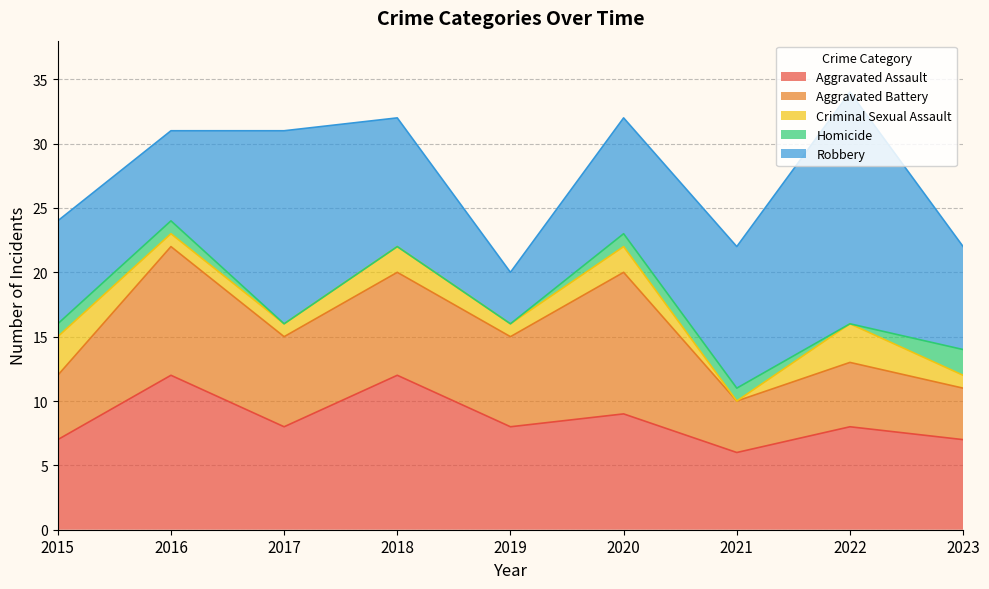

How many values in the Aggravated Assault series are below 8?

3